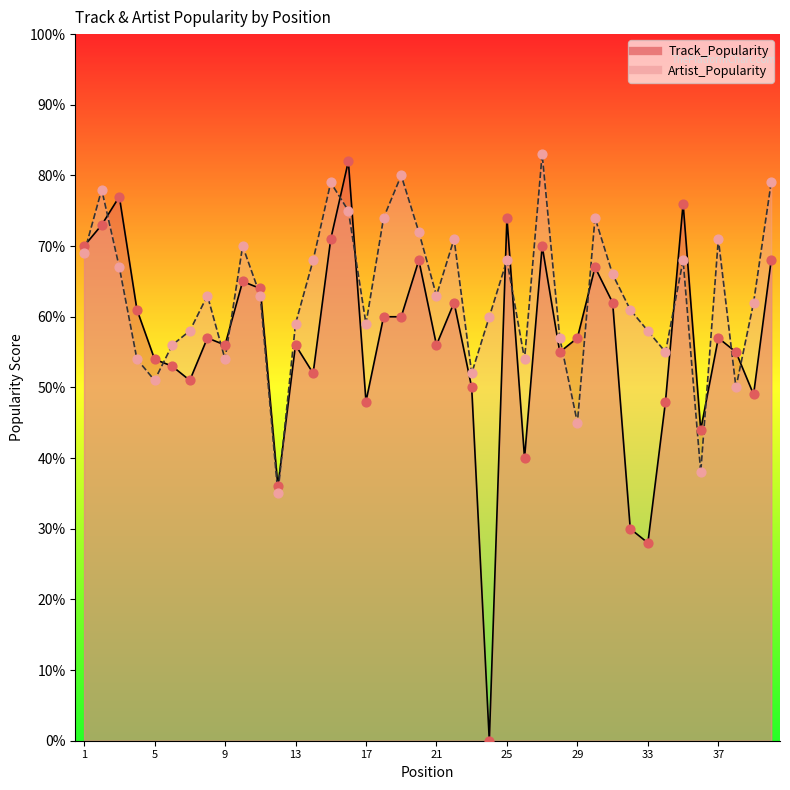

Is the value of Track_Popularity at 27 greater than the value of Artist_Popularity at 13?

Yes